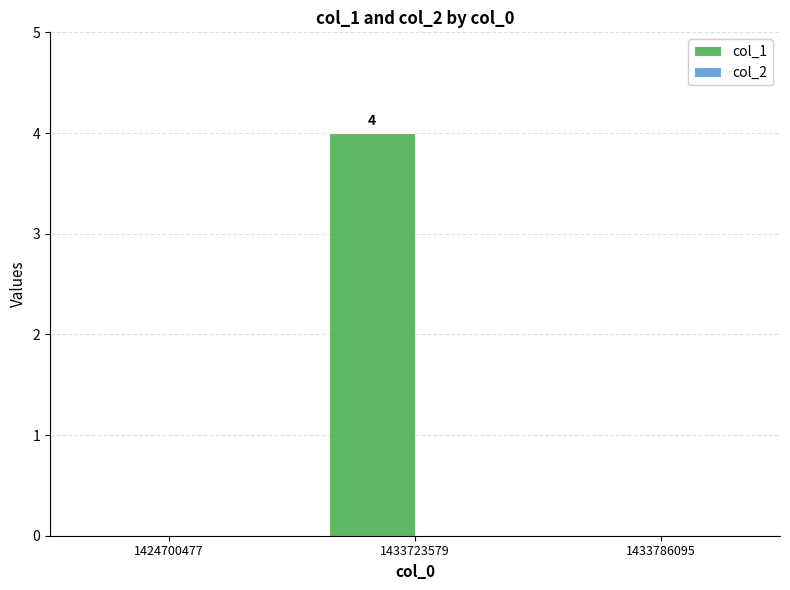

Which category has the highest value across all series?

1433723579